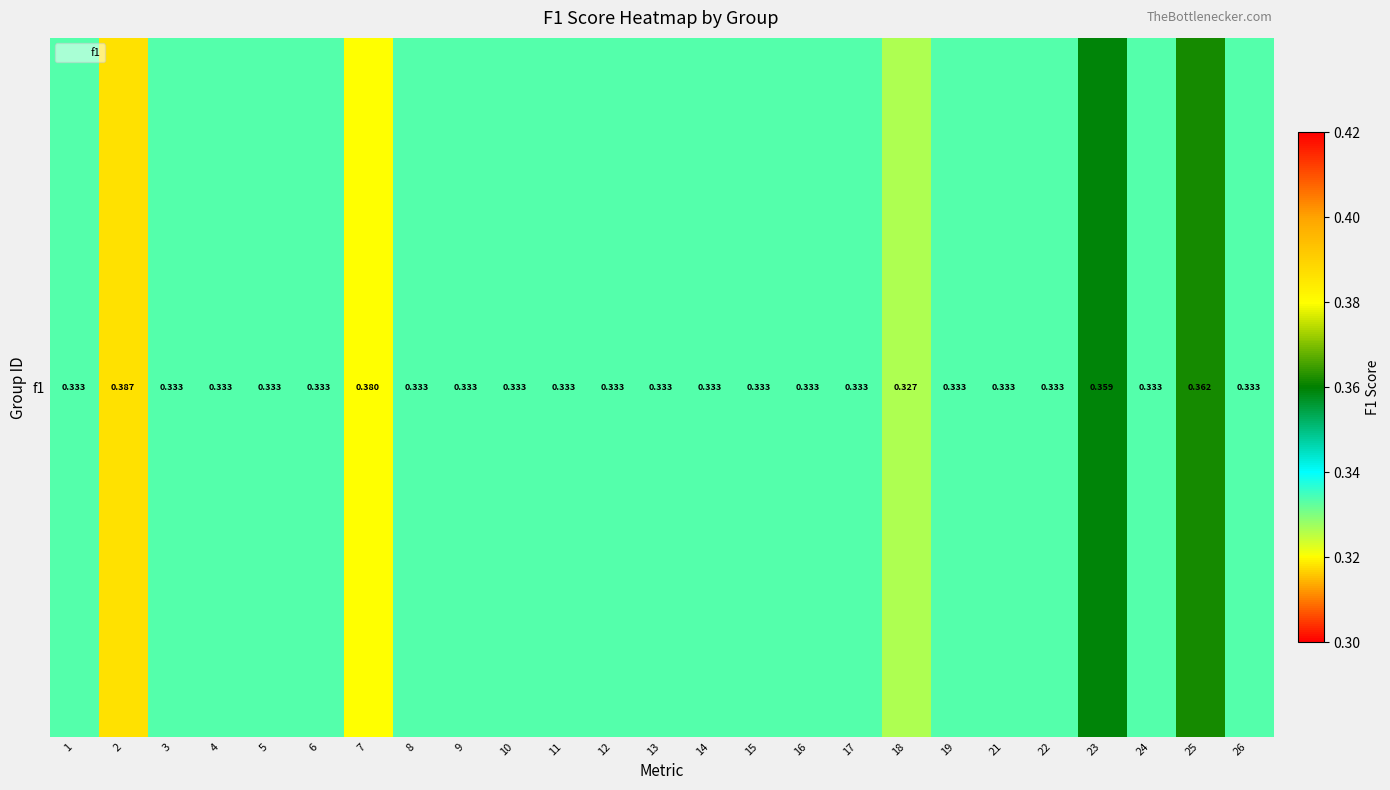

Reading right to left, what are all the values shown in this chart?

26=0.3	25=0.4	24=0.3	23=0.4	22=0.3	21=0.3	19=0.3	18=0.3	17=0.3	16=0.3	15=0.3	14=0.3	13=0.3	12=0.3	11=0.3	10=0.3	9=0.3	8=0.3	7=0.4	6=0.3	5=0.3	4=0.3	3=0.3	2=0.4	1=0.3